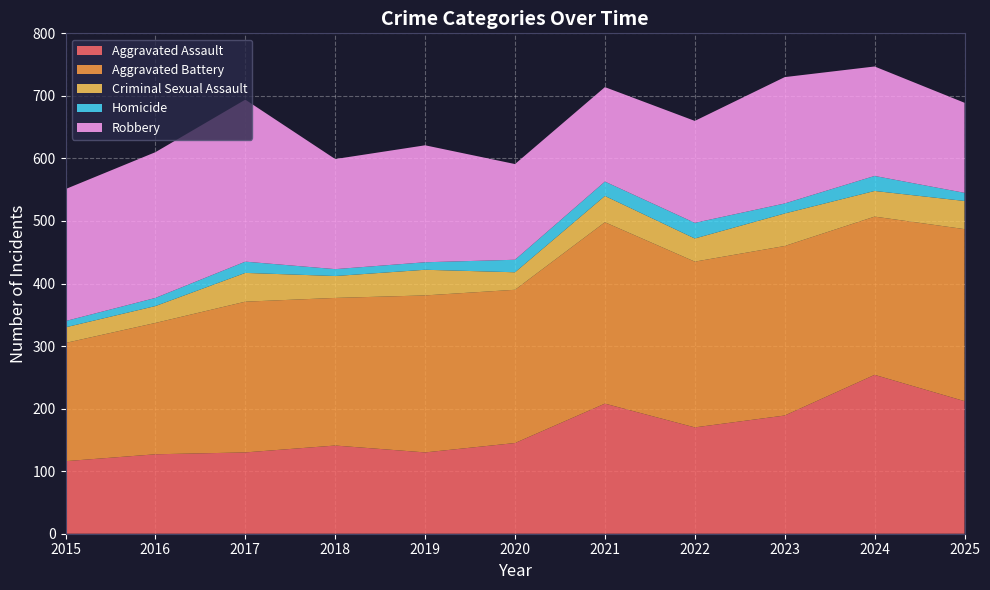

Reading left to right, what are all the values shown in this chart?

Aggravated Assault: 116	127	130	141	130	145	208	170	189	254	212
Aggravated Battery: 189	210	241	236	251	245	290	265	271	253	275
Criminal Sexual Assault: 25	27	46	35	41	28	42	37	52	41	45
Homicide: 10	13	18	11	12	20	23	25	16	24	13
Robbery: 211	233	259	176	187	153	151	163	202	175	144